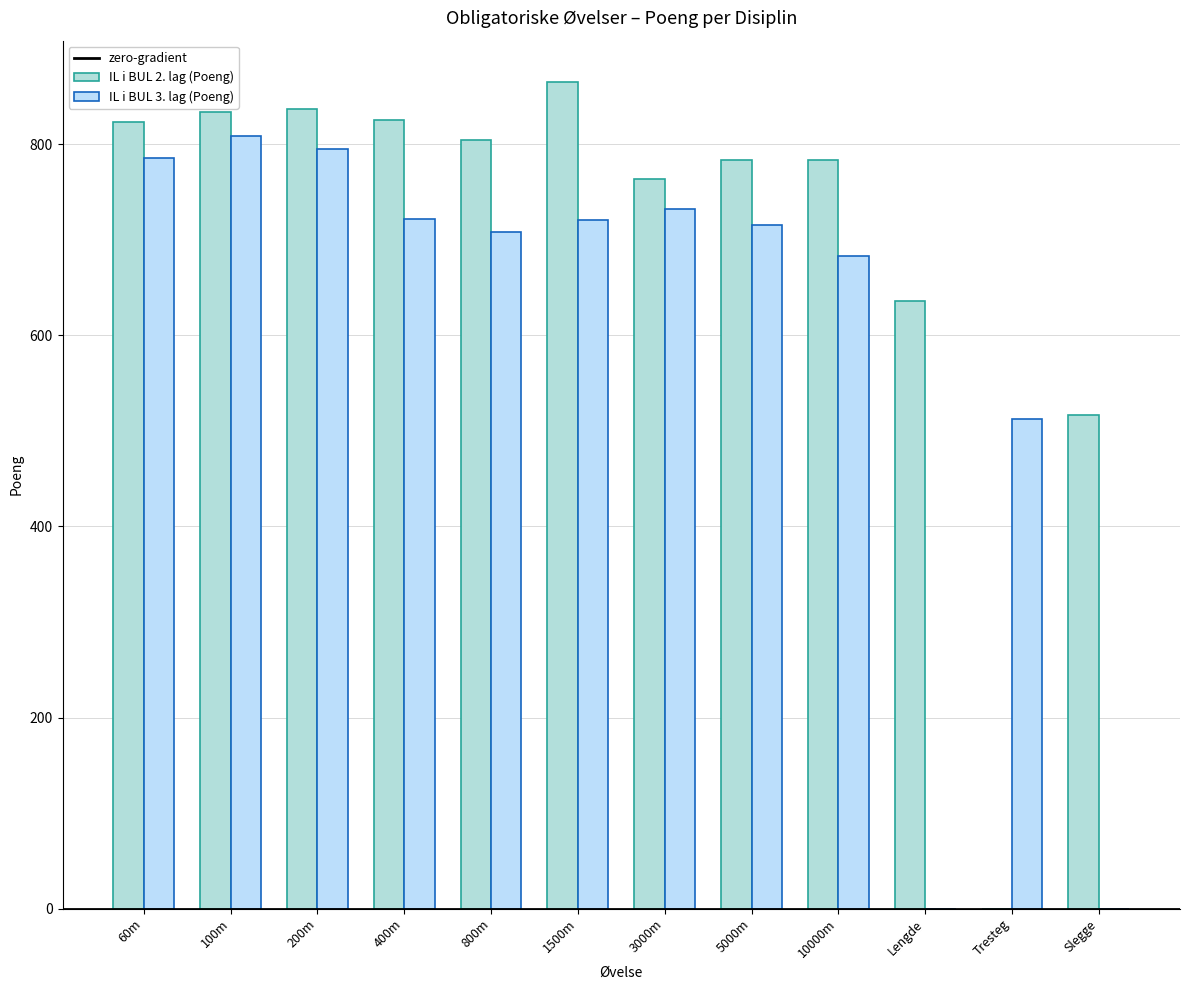

List the series in order of their overall mean, lowest first.

IL i BUL 3. lag (Poeng), IL i BUL 2. lag (Poeng)